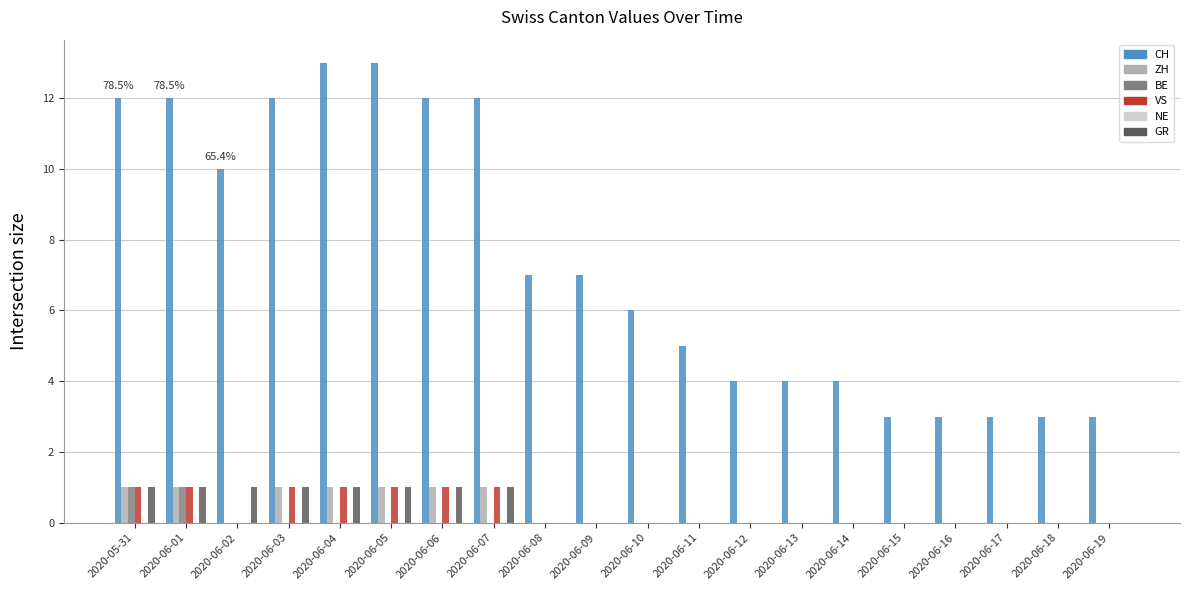

What is the sum of all ZH values?

7